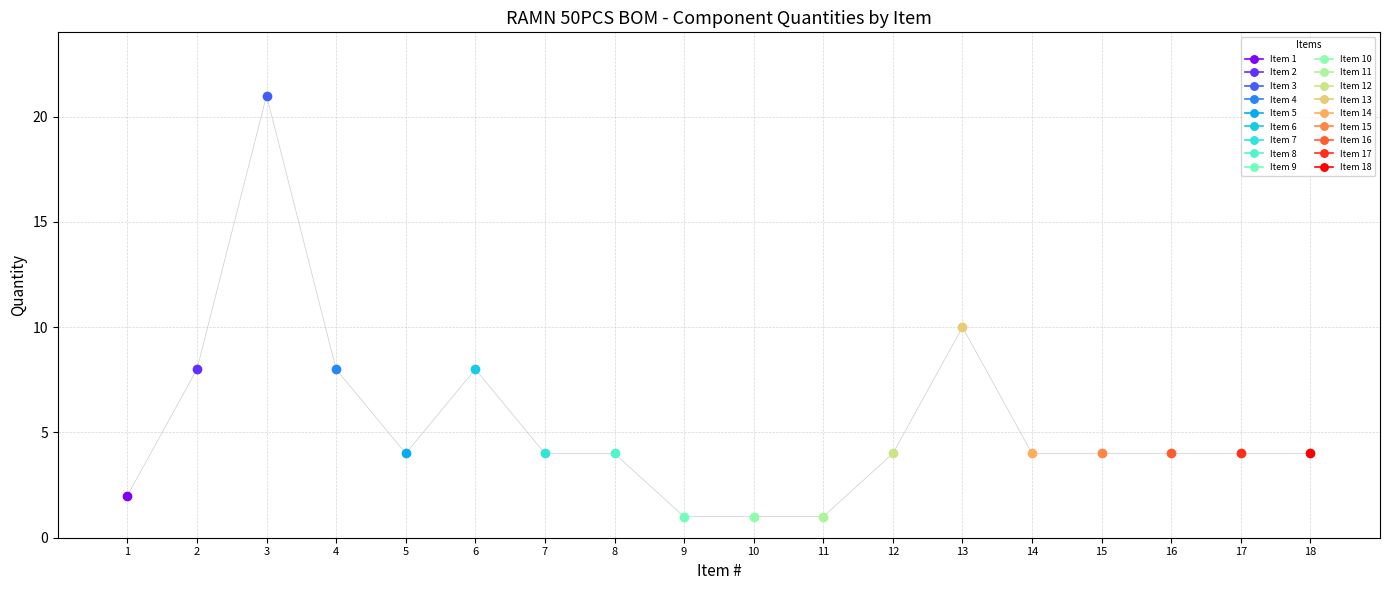

The value at 17 is 4. True or false?

True